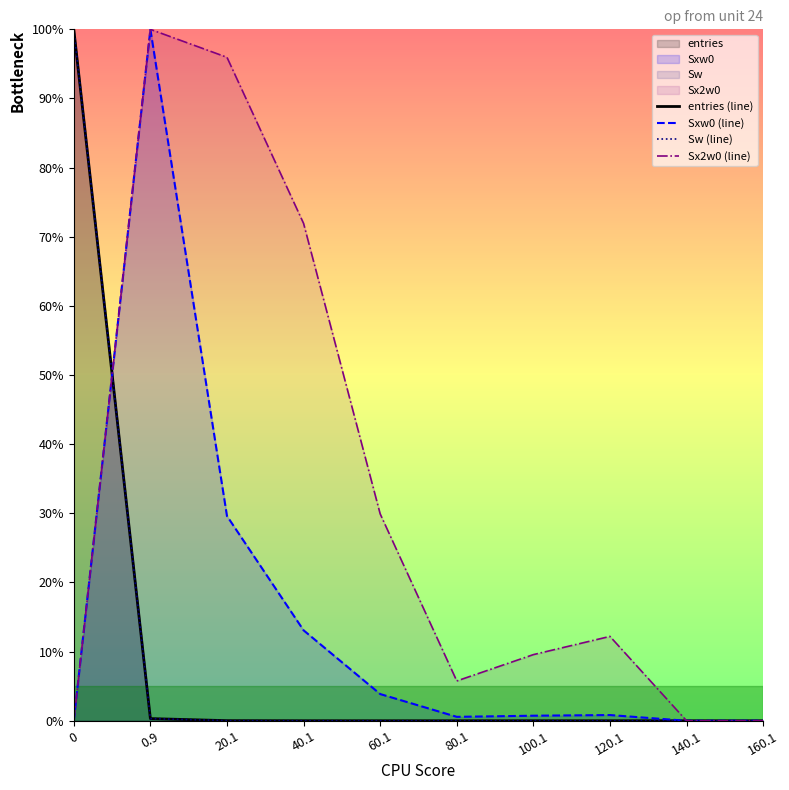

How many positive values does the Sxw0 (line) series have?

7